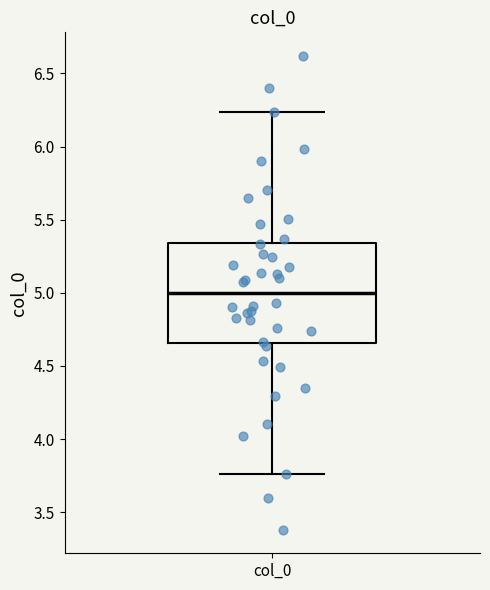

Read this box plot against the y-axis: the position of the median line, the range covered by the box, and the ends of both whiskers. The values are not printed on the chart, so give them approximately, as read against the axis.

median 5.00, box 4.65 to 5.35, whiskers 3.75 to 6.25